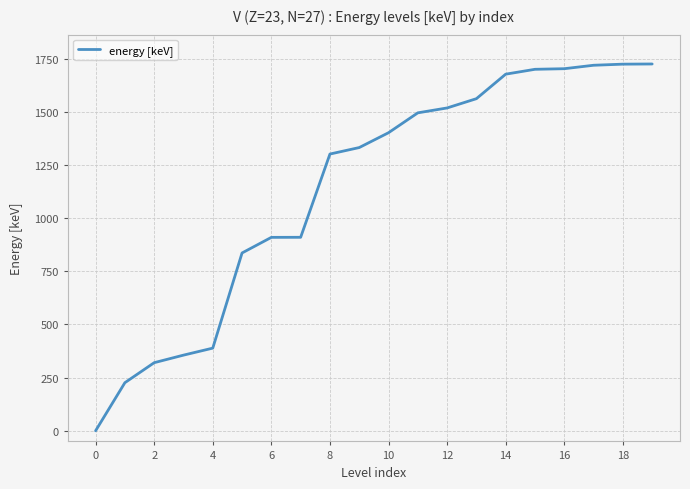

Does the chart display data point markers on the line(s)?

No